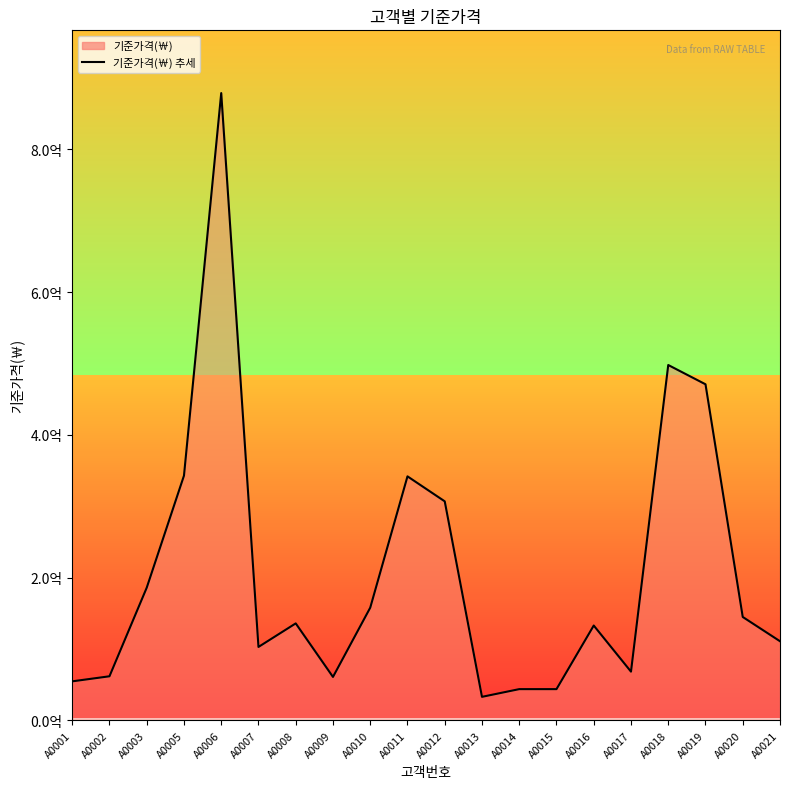

Rank the categories by value from highest to lowest.

A0006, A0018, A0019, A0005, A0011, A0012, A0003, A0010, A0020, A0008, A0016, A0021, A0007, A0017, A0002, A0009, A0001, A0014, A0015, A0013